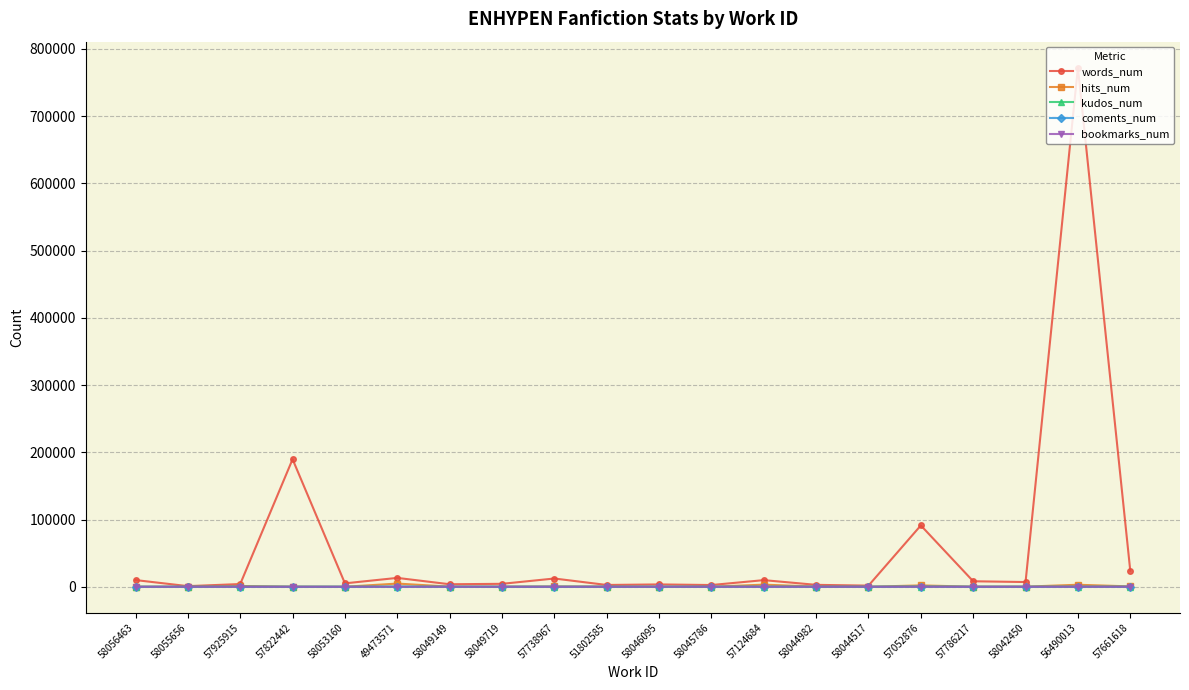

Is it true that coments_num equals 44 at 49473571?

True